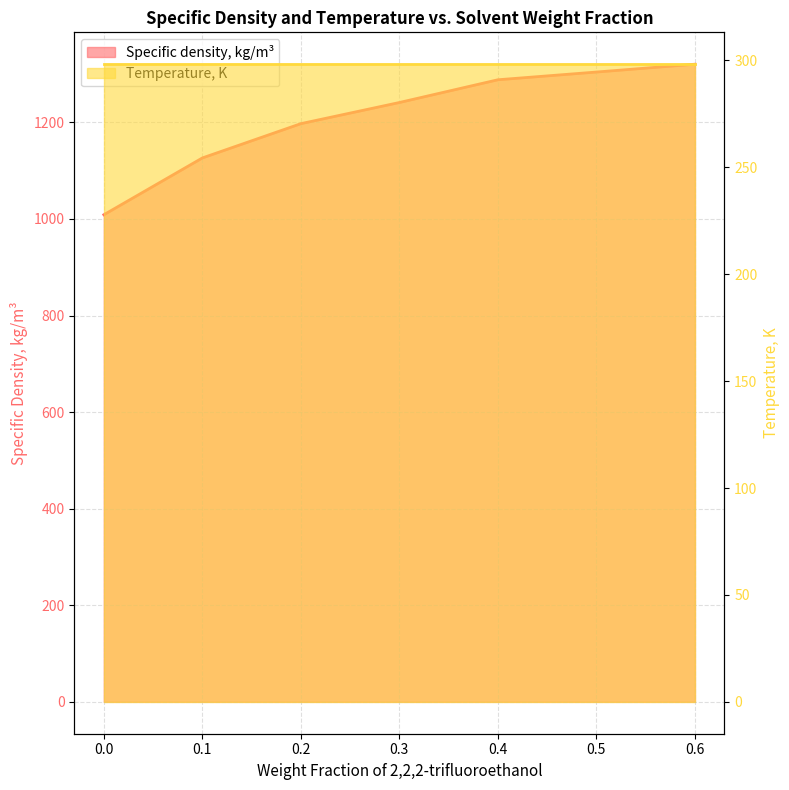

What is the value of the 7th point from the left?

1320.4